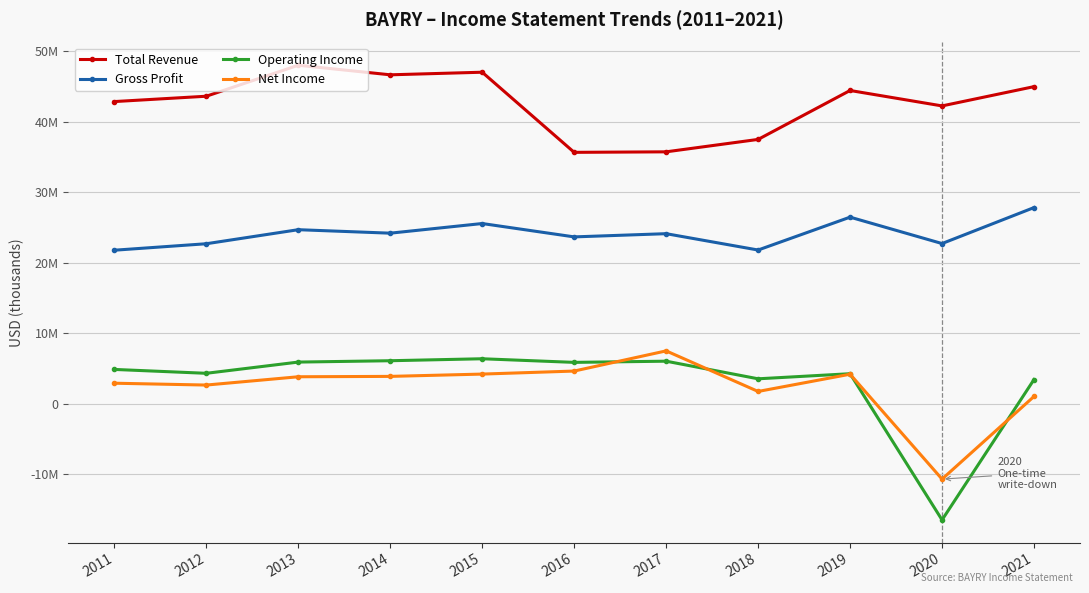

Does the chart have visible grid lines?

Yes